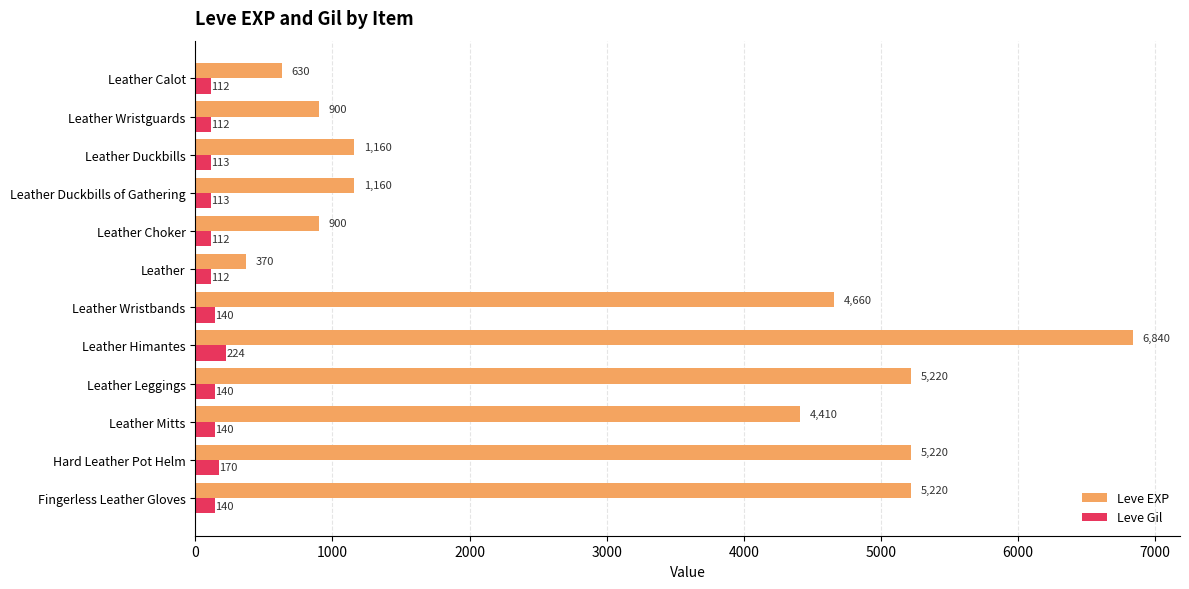

What is the difference between the highest and lowest values at Leather Wristbands?

4520